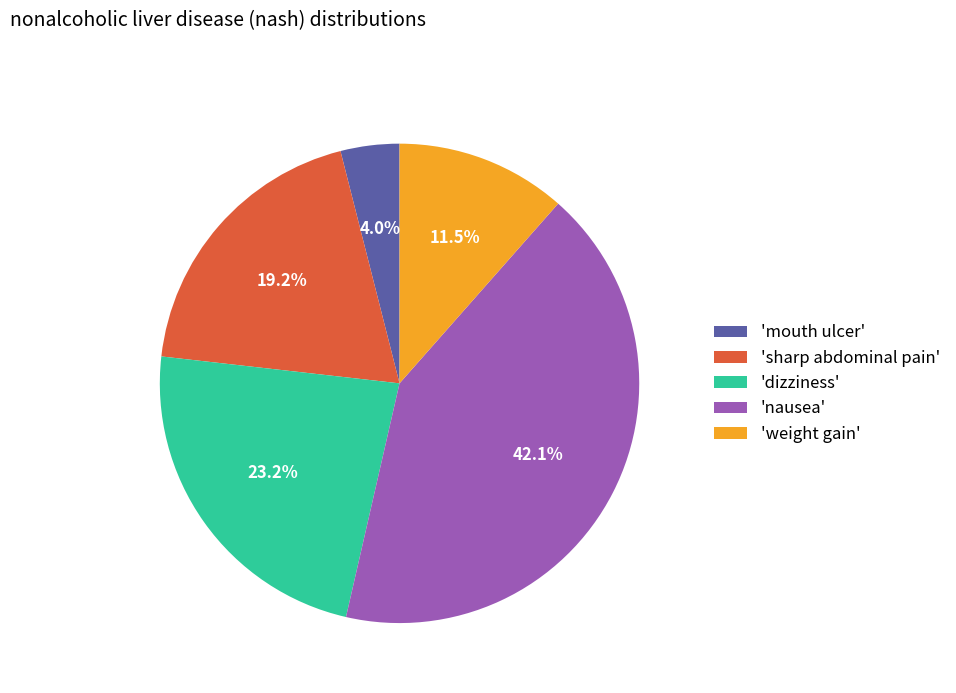

Which has a higher value, 'sharp abdominal pain' or 'mouth ulcer'?

'sharp abdominal pain'